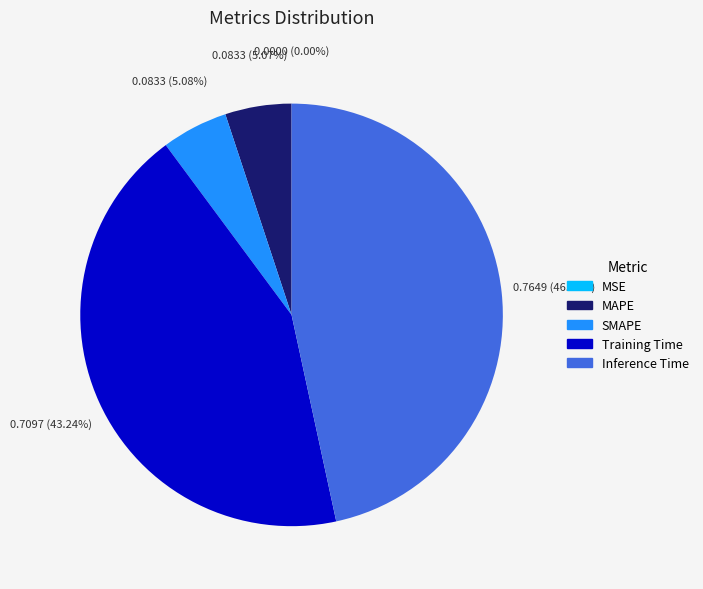

What portion of the pie excludes MAPE?

94.9%